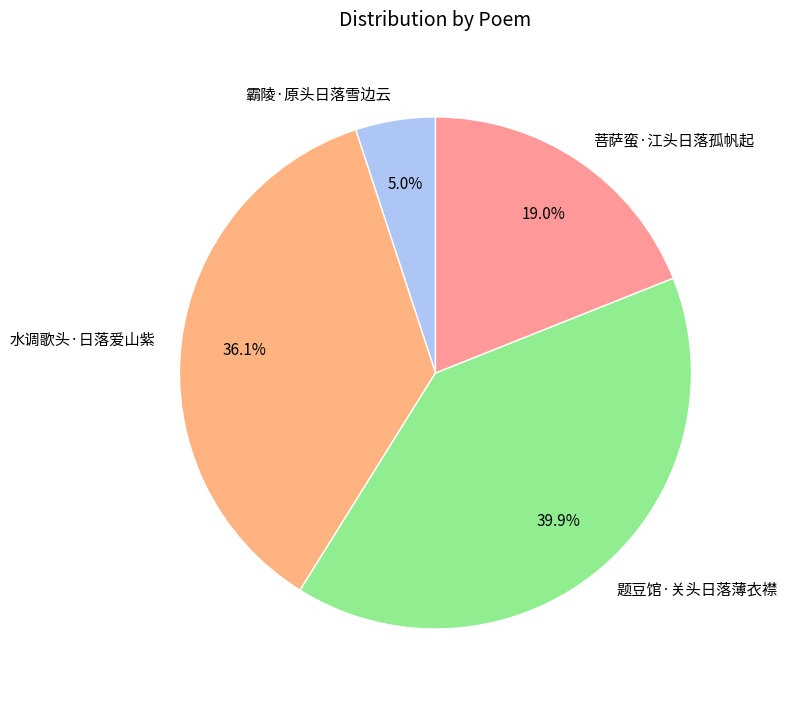

To the nearest percent, what is the average slice percentage?

25%